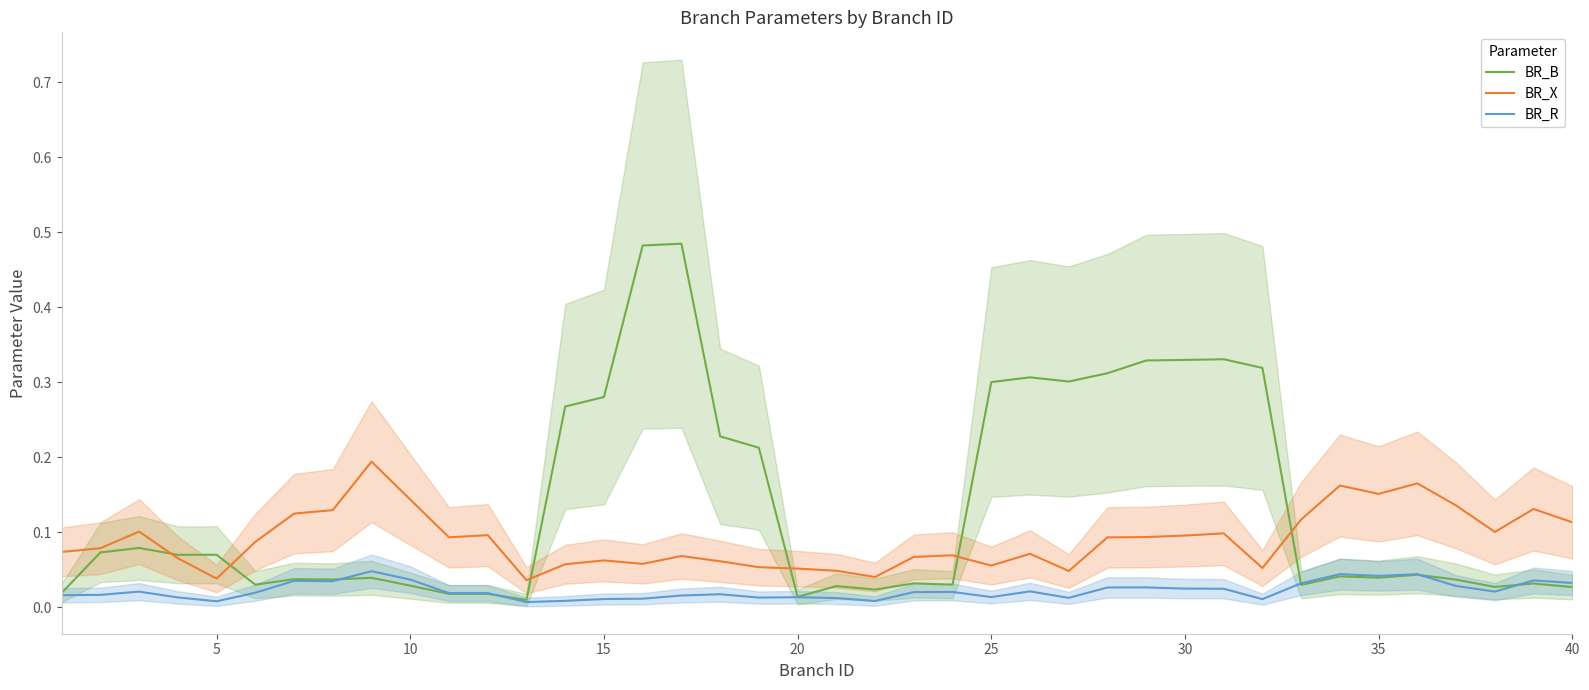

True or false: BR_R and BR_X cross at least once.

False